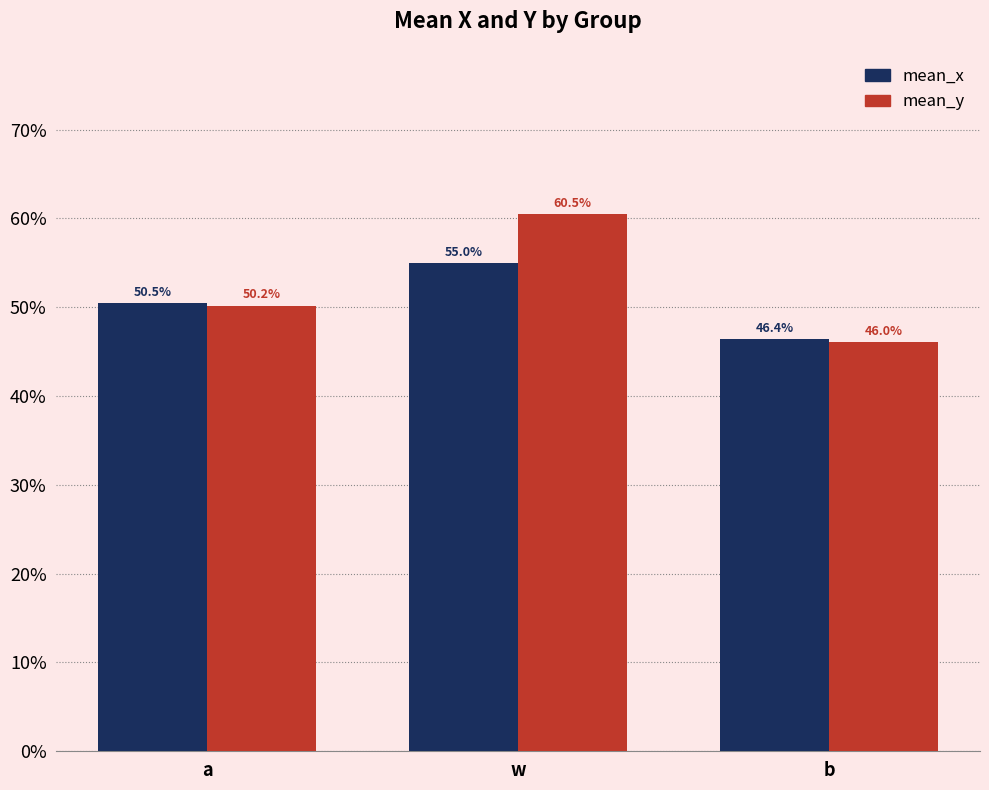

Are the bars horizontal?

No